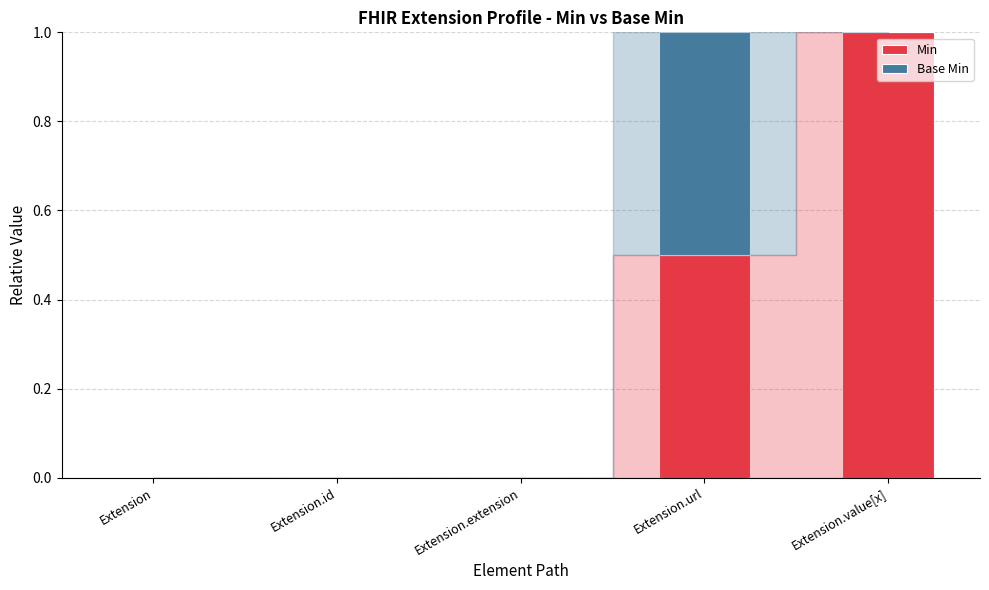

Are the bars horizontal?

No